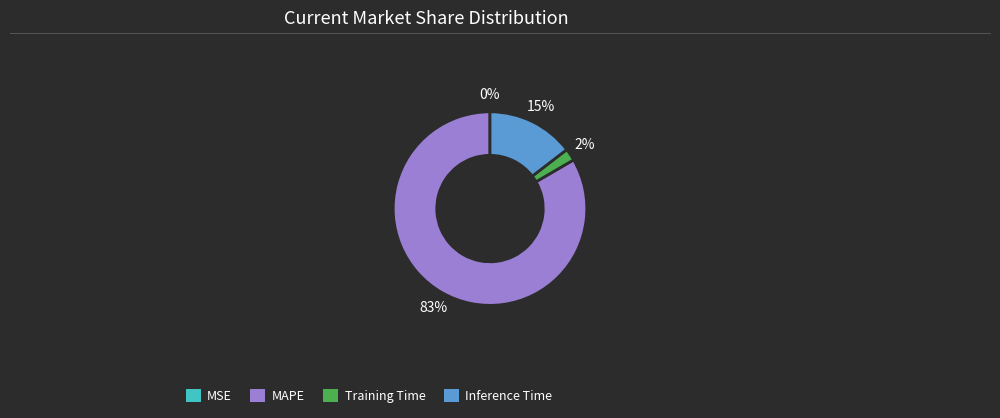

Combined, do MAPE and Training Time account for over 50%?

Yes